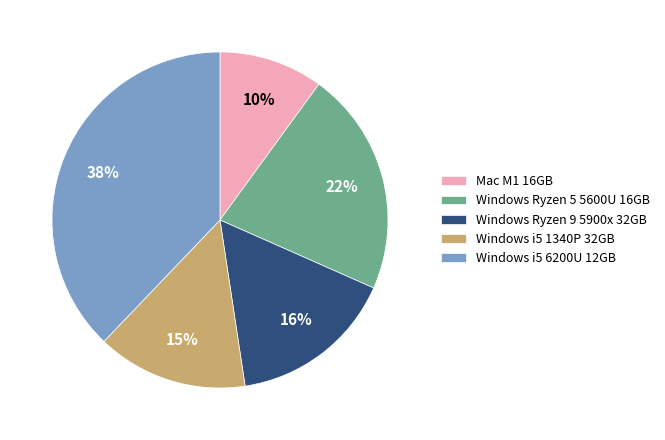

Is there any slice that represents more than half of the pie?

No